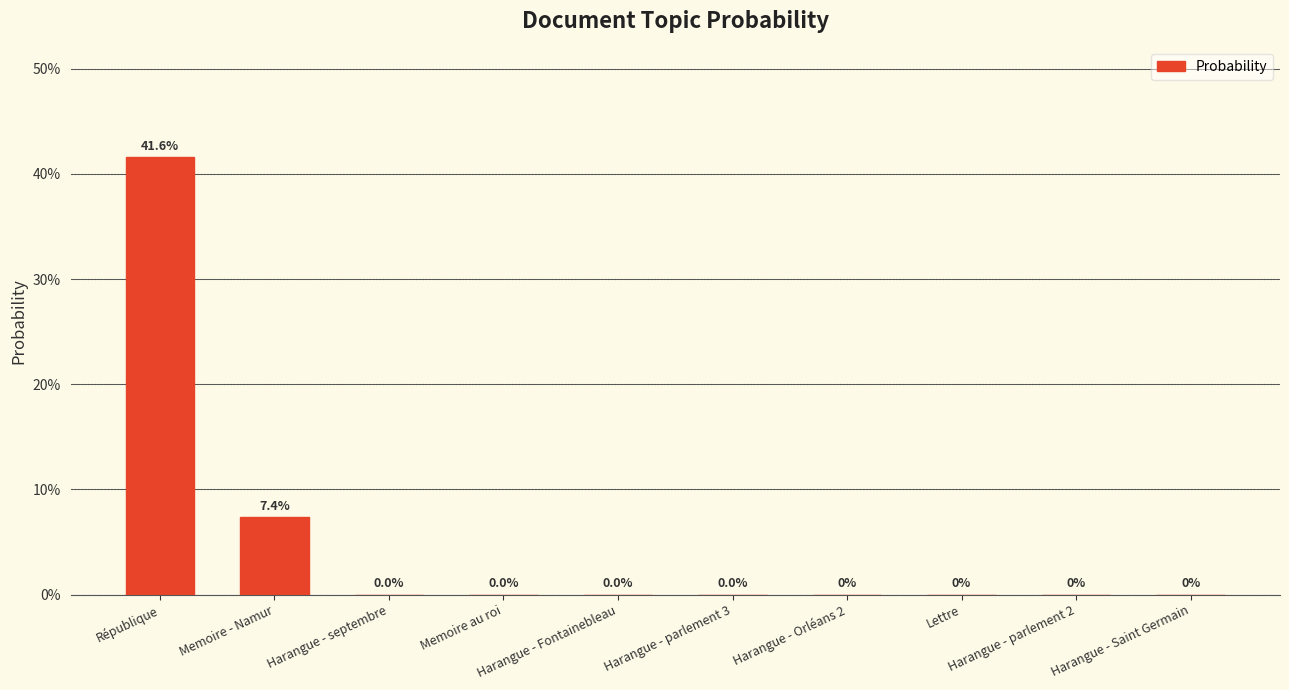

At which category does the chart reach its minimum across all series?

Harangue - Orléans 2